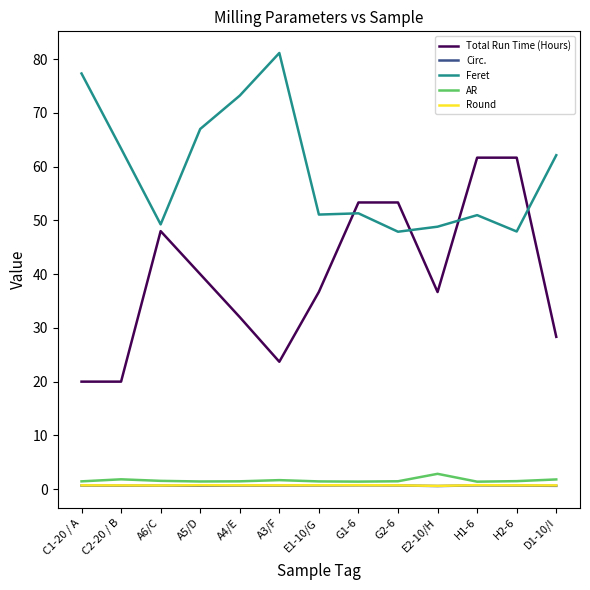

The value of Feret at G2-6 is 72.9. True or false?

False